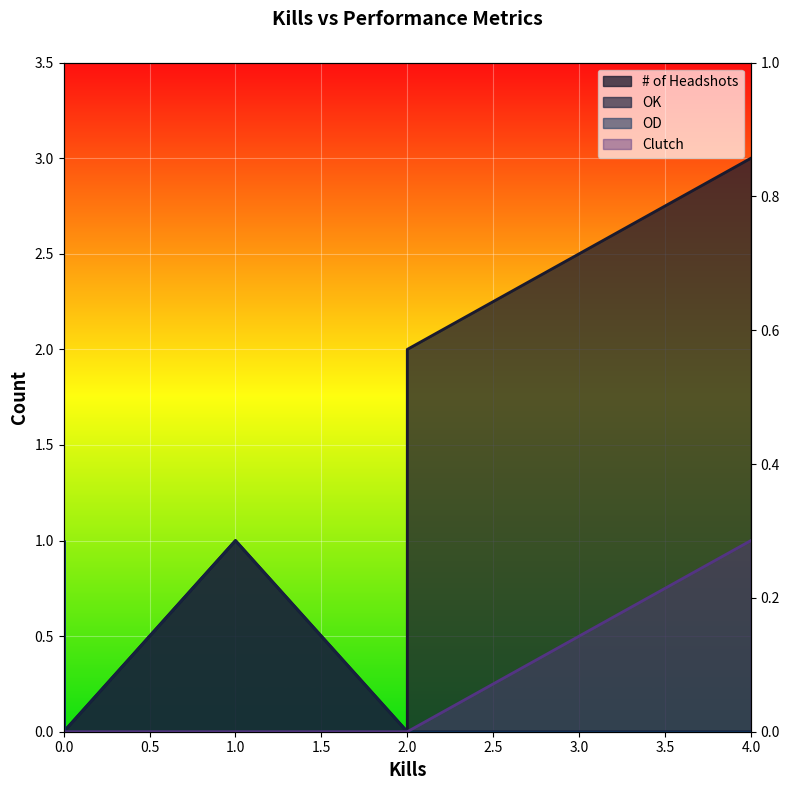

What is the label of the 8th point from the right?

4